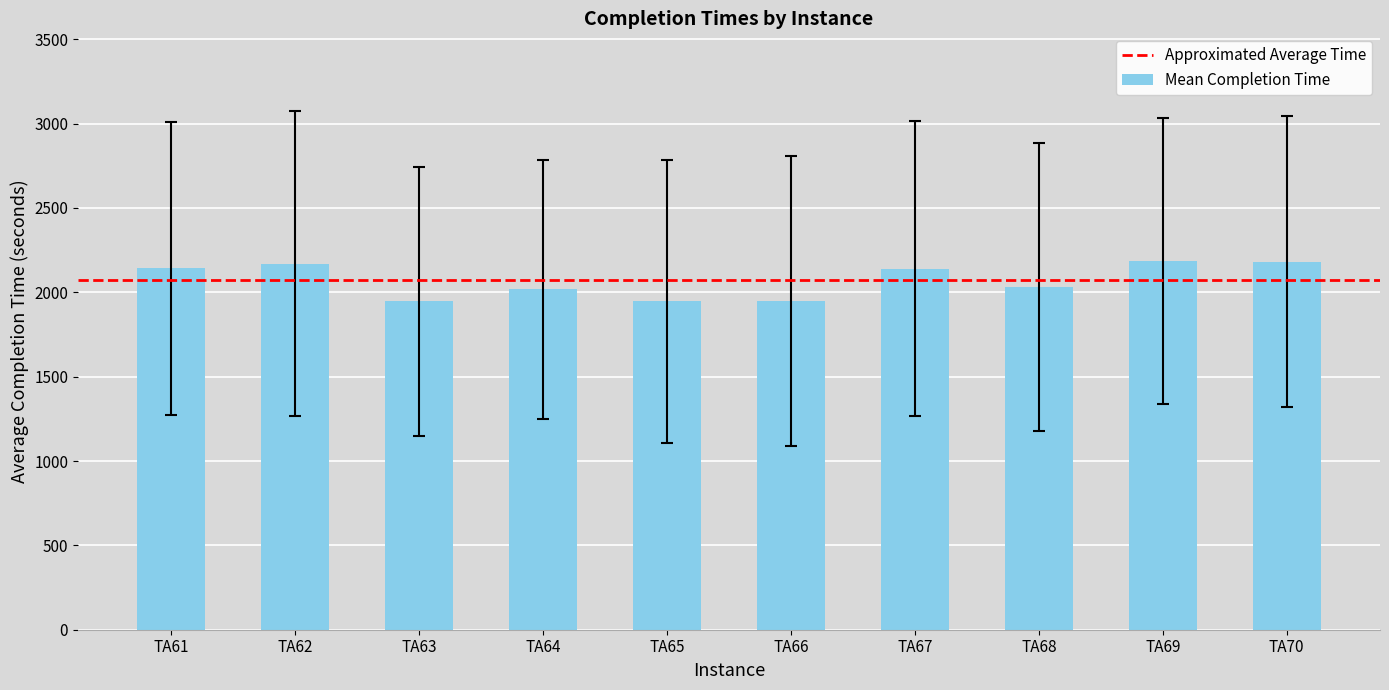

Between TA64 and TA62, which is larger?

TA62